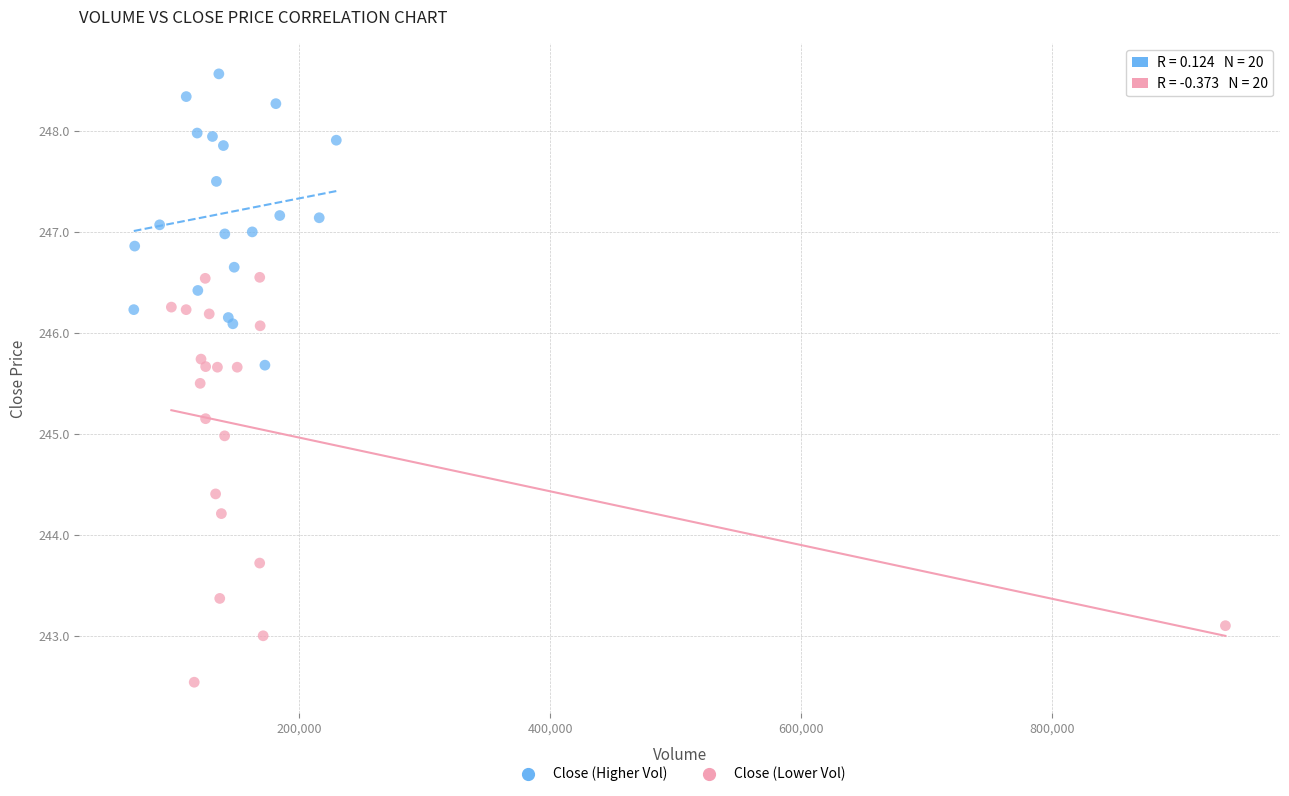

Which series contains the lowest Y value?

Close (Lower Vol)